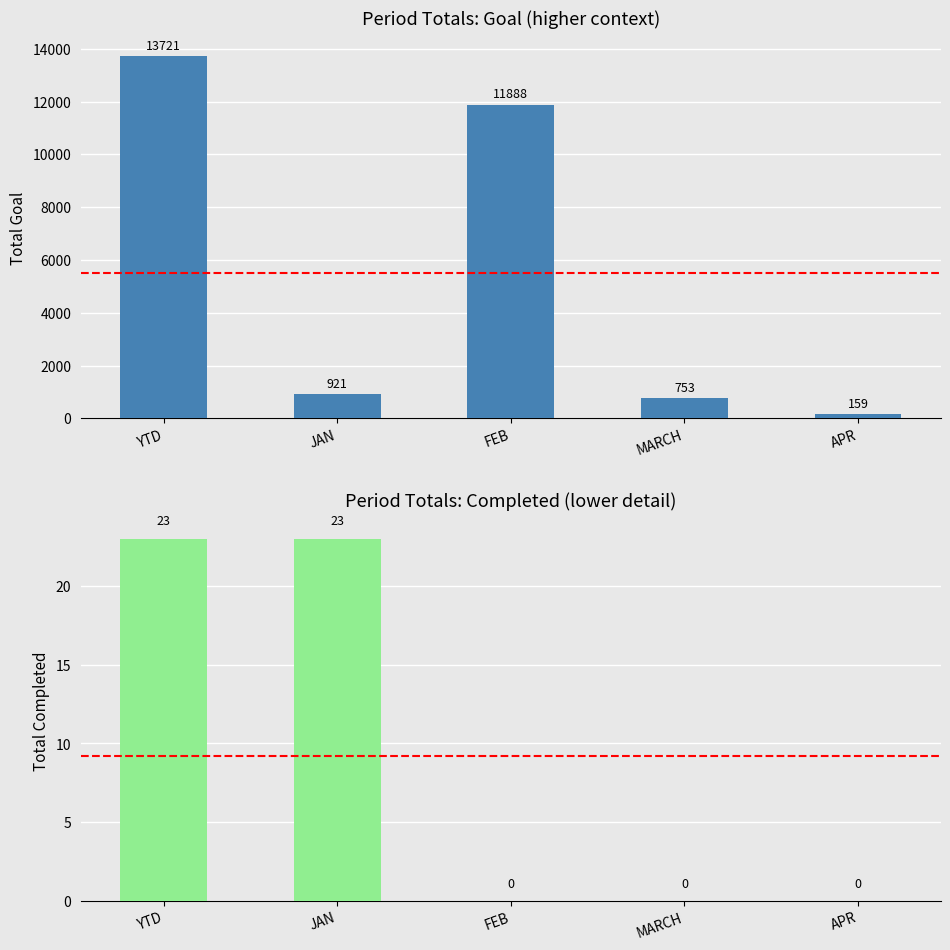

The value of Total Completed at MARCH is 13. True or false?

False